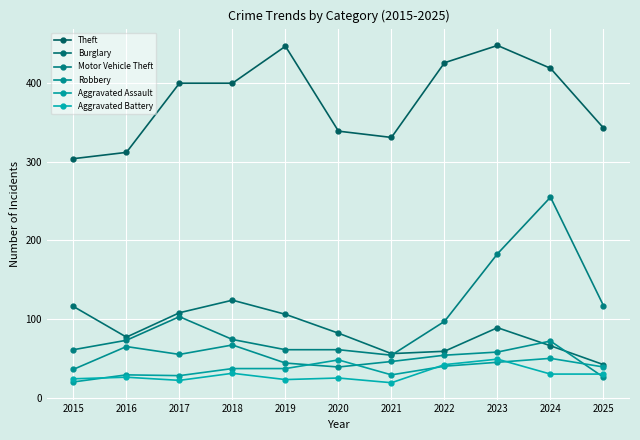

Rank the series at 2018 from highest to lowest value.

Theft, Burglary, Motor Vehicle Theft, Robbery, Aggravated Assault, Aggravated Battery